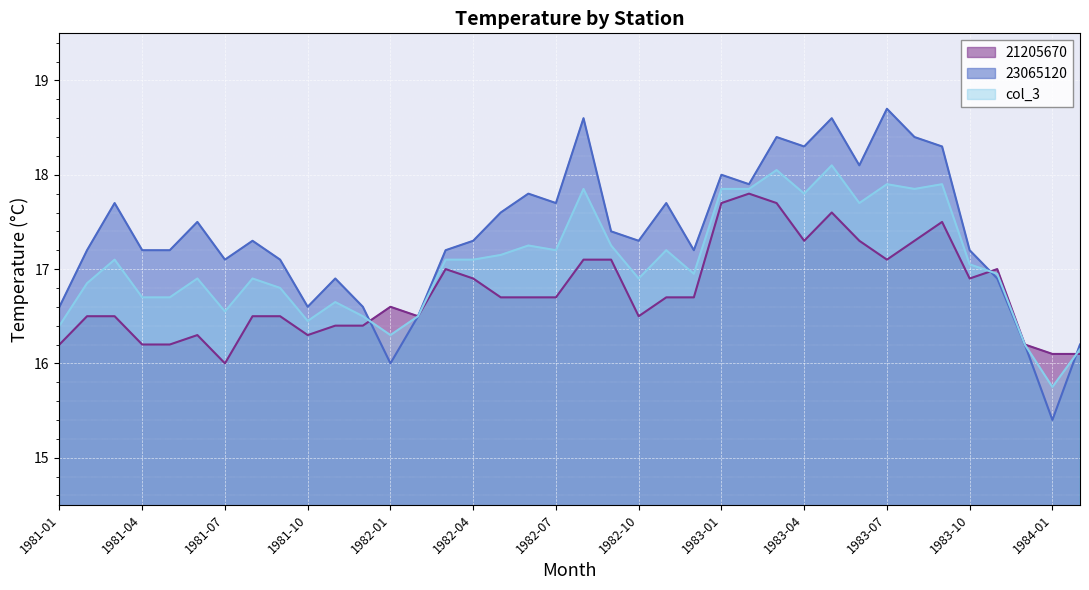

At which category is the sum across all series the highest?

1983-05